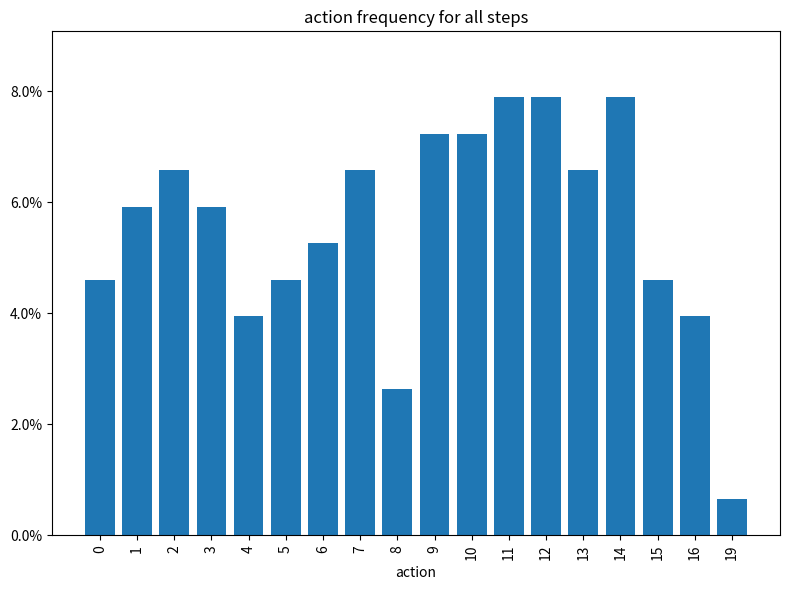

Reading right to left, list all the values displayed in this chart.

19=0.7	16=3.9	15=4.6	14=7.9	13=6.6	12=7.9	11=7.9	10=7.2	9=7.2	8=2.6	7=6.6	6=5.3	5=4.6	4=3.9	3=5.9	2=6.6	1=5.9	0=4.6